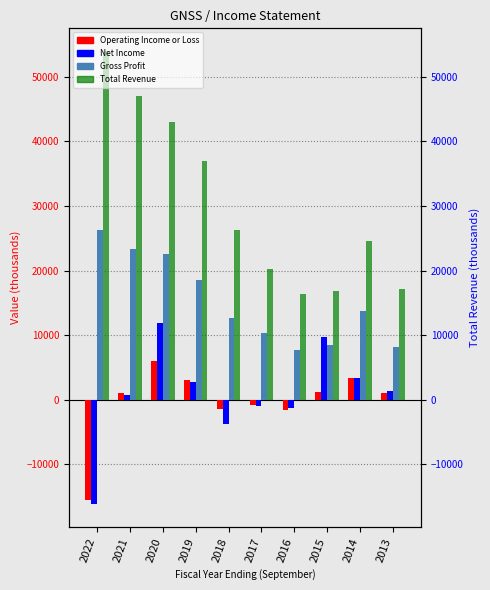

Between 2020 and 2013, which is larger?

2020